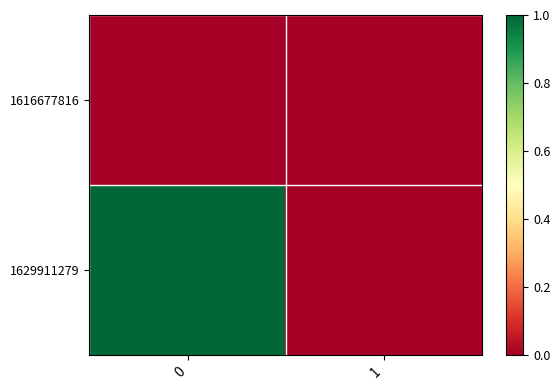

Which series has the widest spread of values?

1629911279